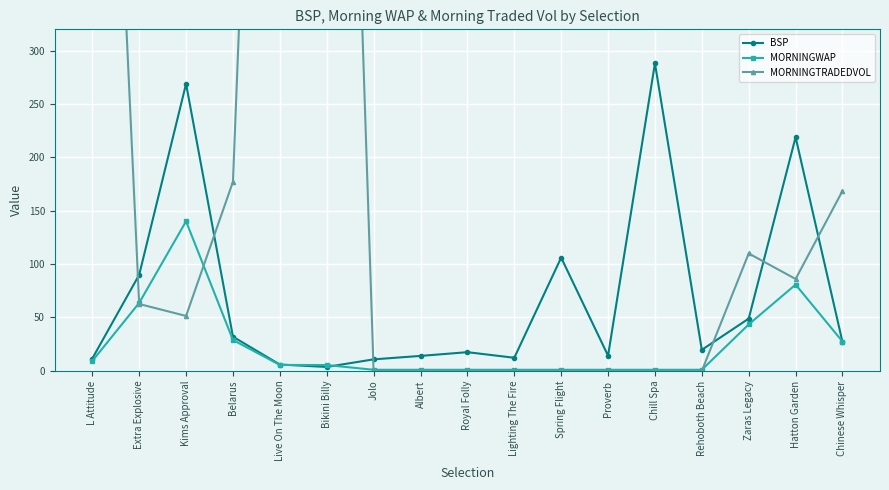

Reading left to right, what are all the values shown in this chart?

BSP: 11.5	90.0	269.0	32.0	5.9	3.7	10.8	14.0	17.5	12.3	106.1	14.2	288.1	19.7	49.0	219.0	27.0
MORNINGWAP: 9.2	63.6	140.2	28.9	5.5	5.4	1.0	1.0	1.0	1.0	1.0	1.0	1.0	1.0	43.5	80.8	27.5
MORNINGTRADEDVOL: 1012.3	62.6	51.4	177.2	1298.5	1332.9	0.0	0.0	0.0	0.0	0.0	0.0	0.0	0.0	110.0	86.1	168.6